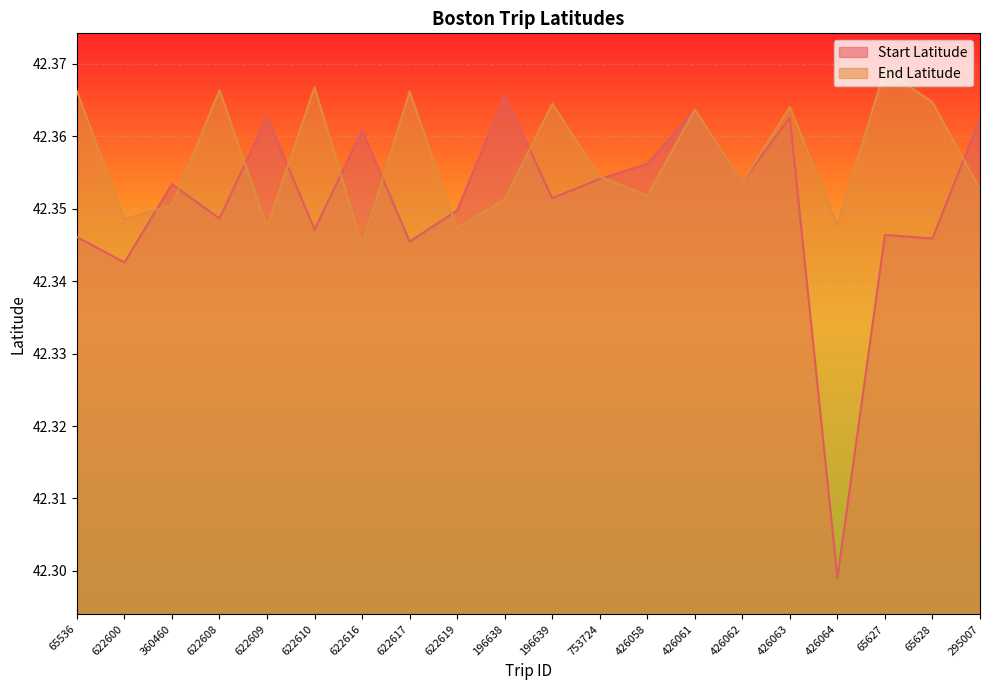

How many intersections are there between Start Latitude and End Latitude?

13